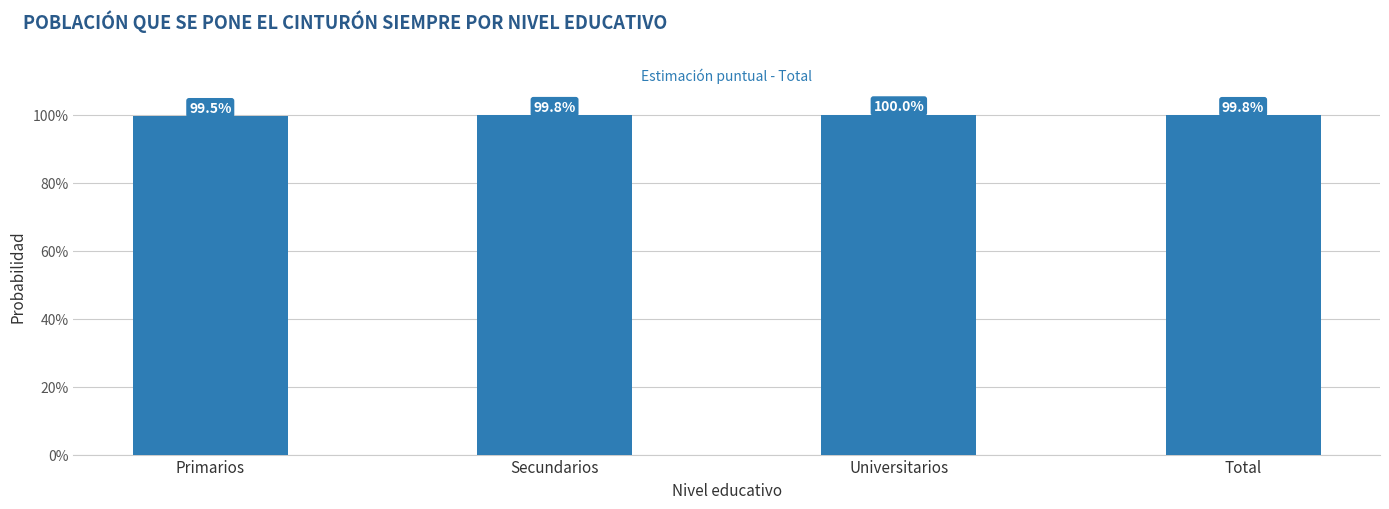

Which label corresponds to the largest value in the chart?

Universitarios